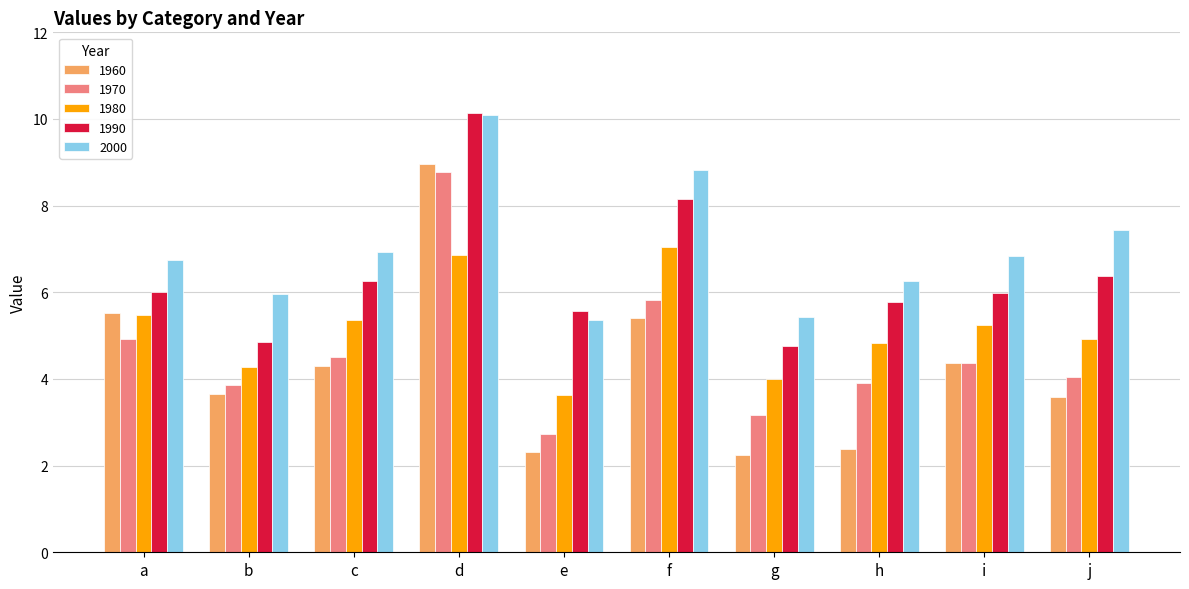

What is the value of the 1970 bar at the 9th from the left?

4.4